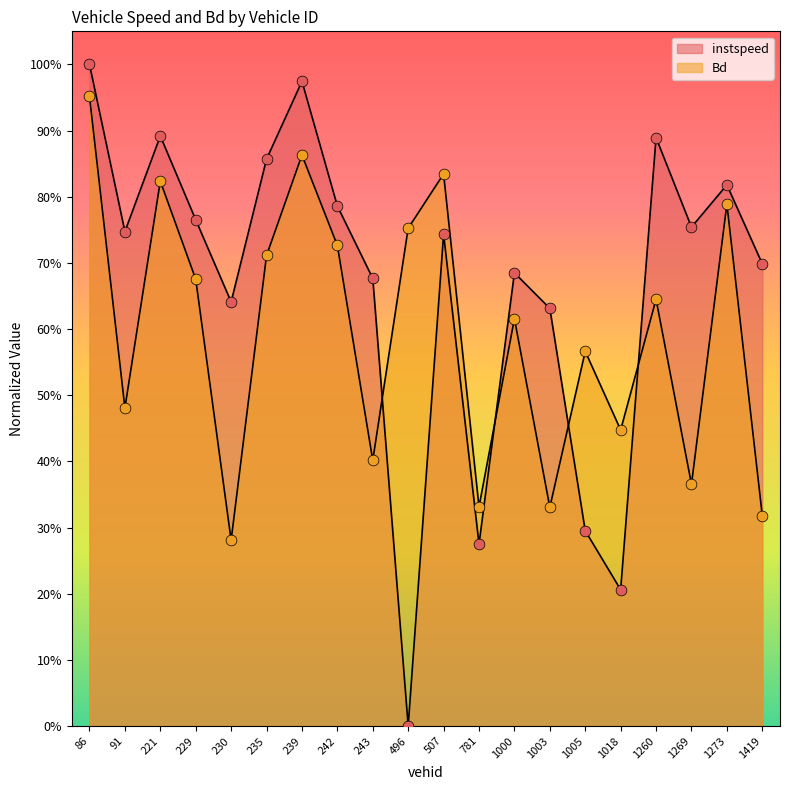

Which series has the largest total across all categories?

instspeed